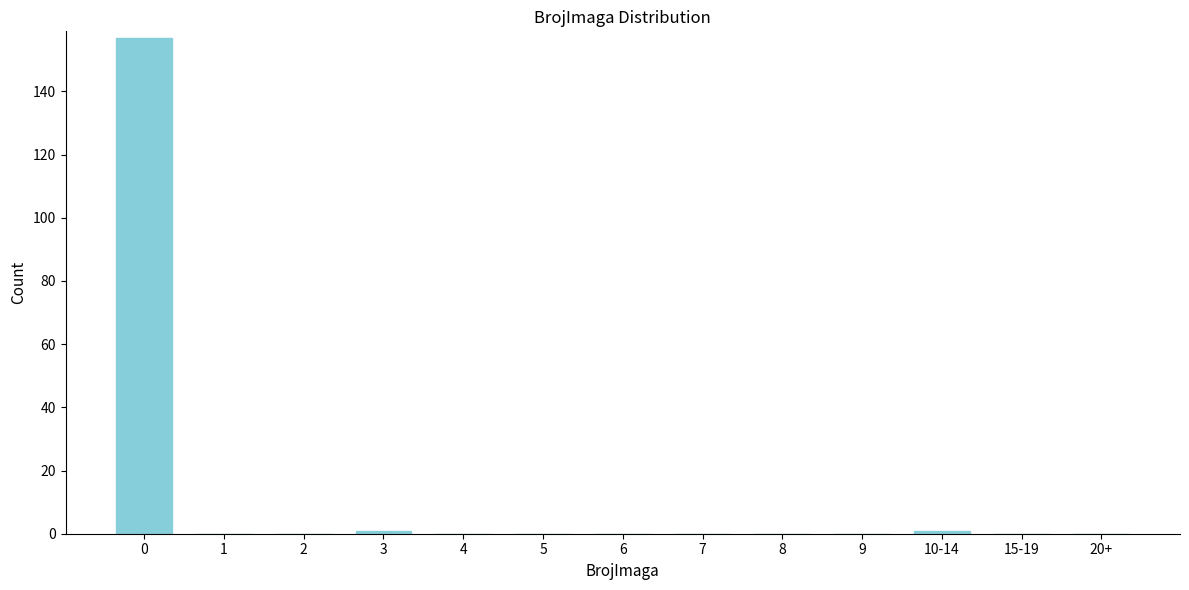

Reading left to right, what are all the values shown in this chart?

0=157	1=0	2=0	3=1	4=0	5=0	6=0	7=0	8=0	9=0	10-14=1	15-19=0	20+=0